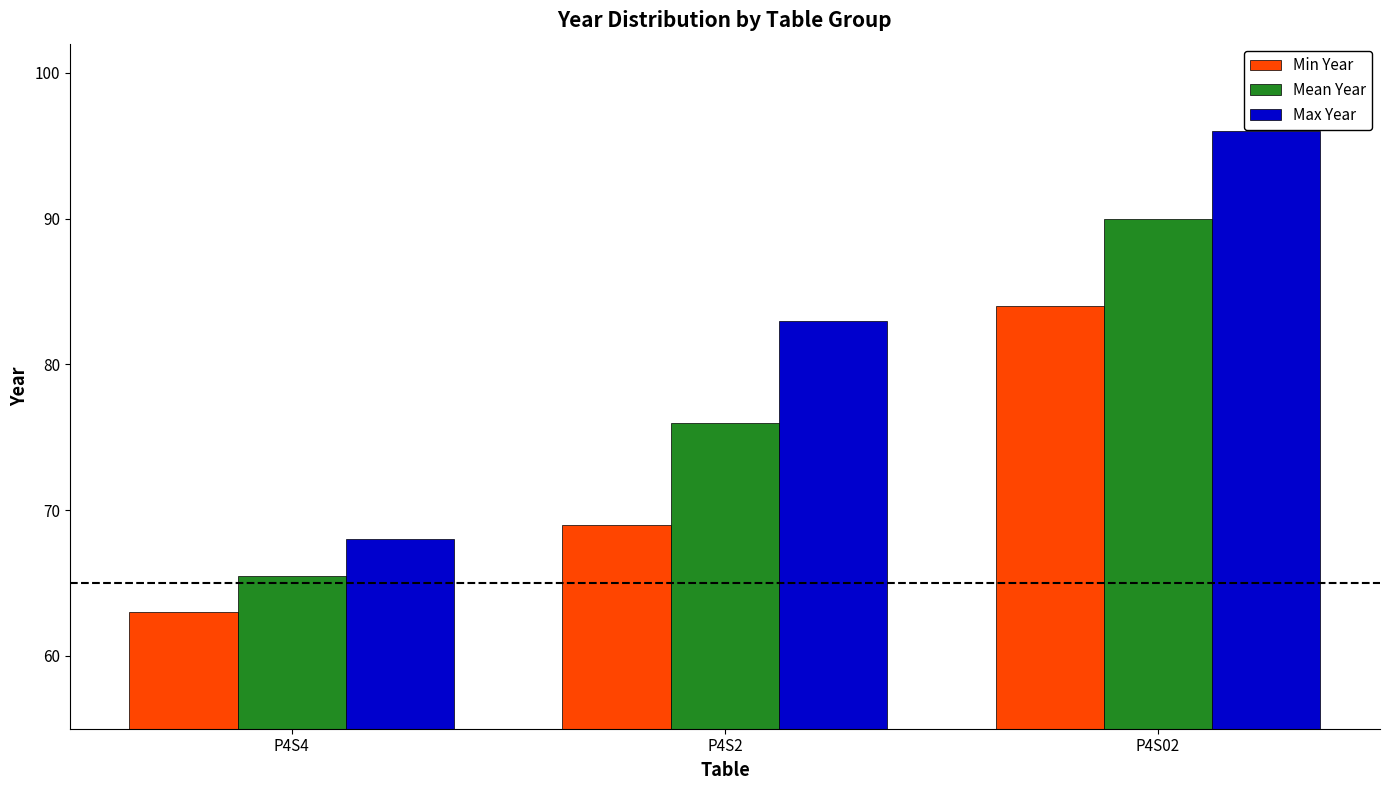

Count the number of data series in this chart.

3